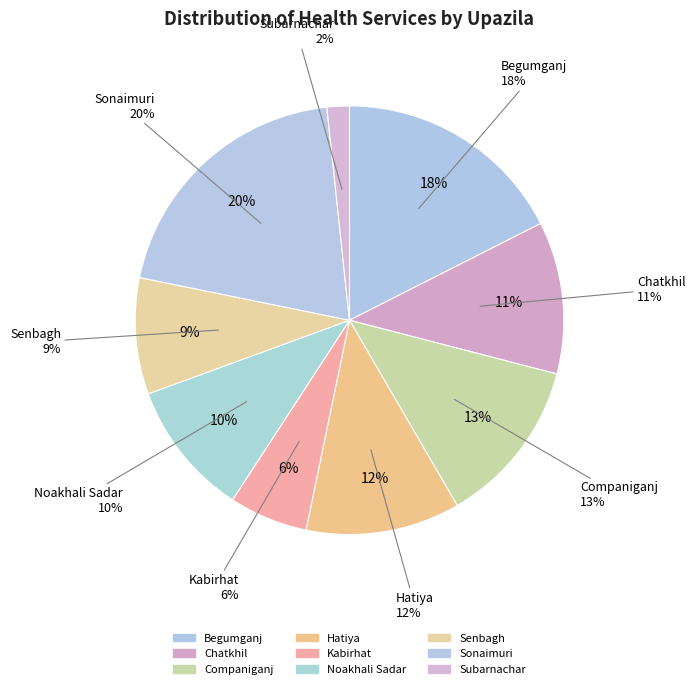

Between Senbagh and Companiganj, which is larger?

Companiganj